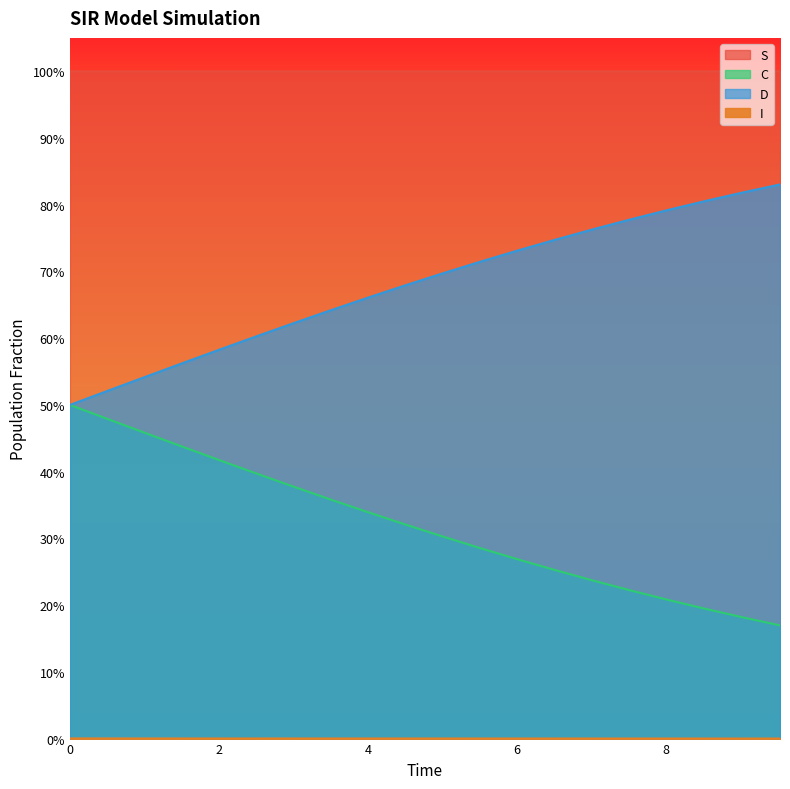

At how many categories does at least one series exceed 0?

20